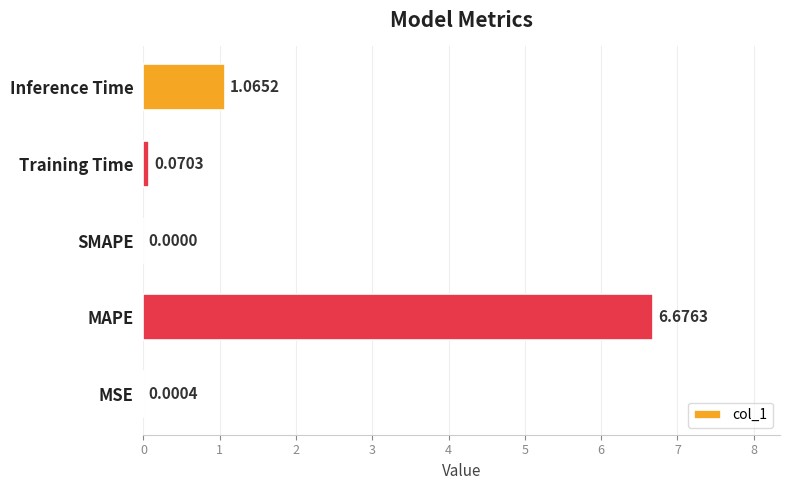

What is the sum of all values?

7.8